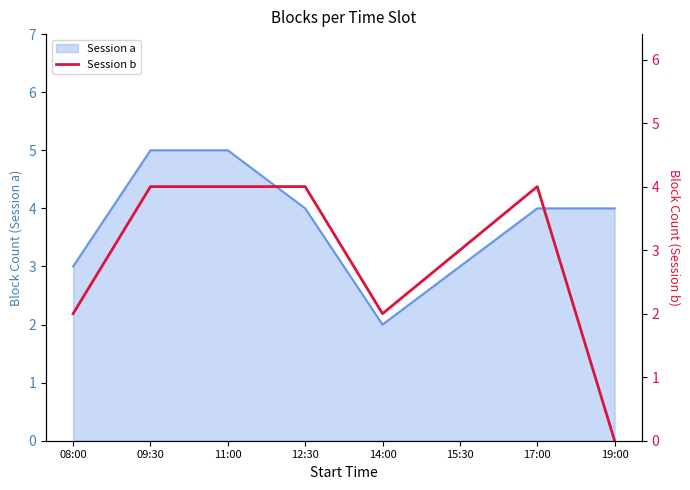

Reading right to left, what are all the values shown in this chart?

19:00=0	17:00=4	15:30=3	14:00=2	12:30=4	11:00=4	09:30=4	08:00=2